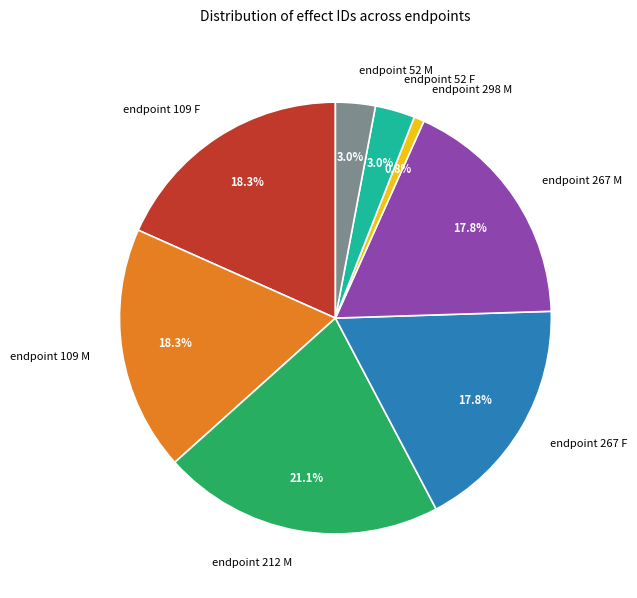

To the nearest percent, what is the difference between the endpoint 52 F and endpoint 109 F slice percentages?

15%